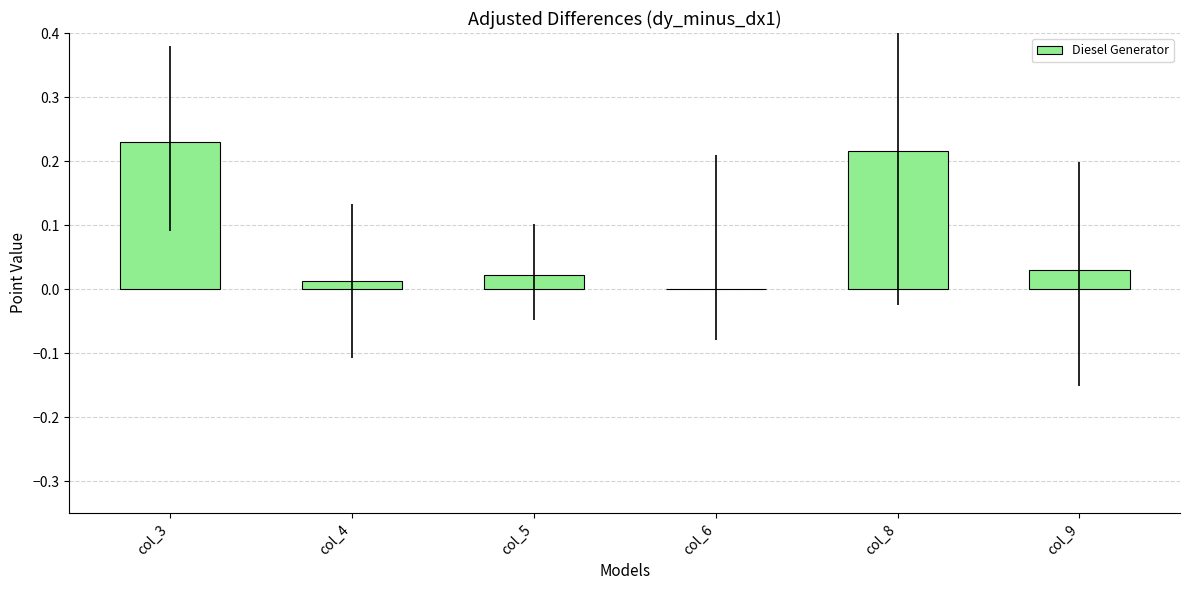

Does the chart contain stacked bars?

No